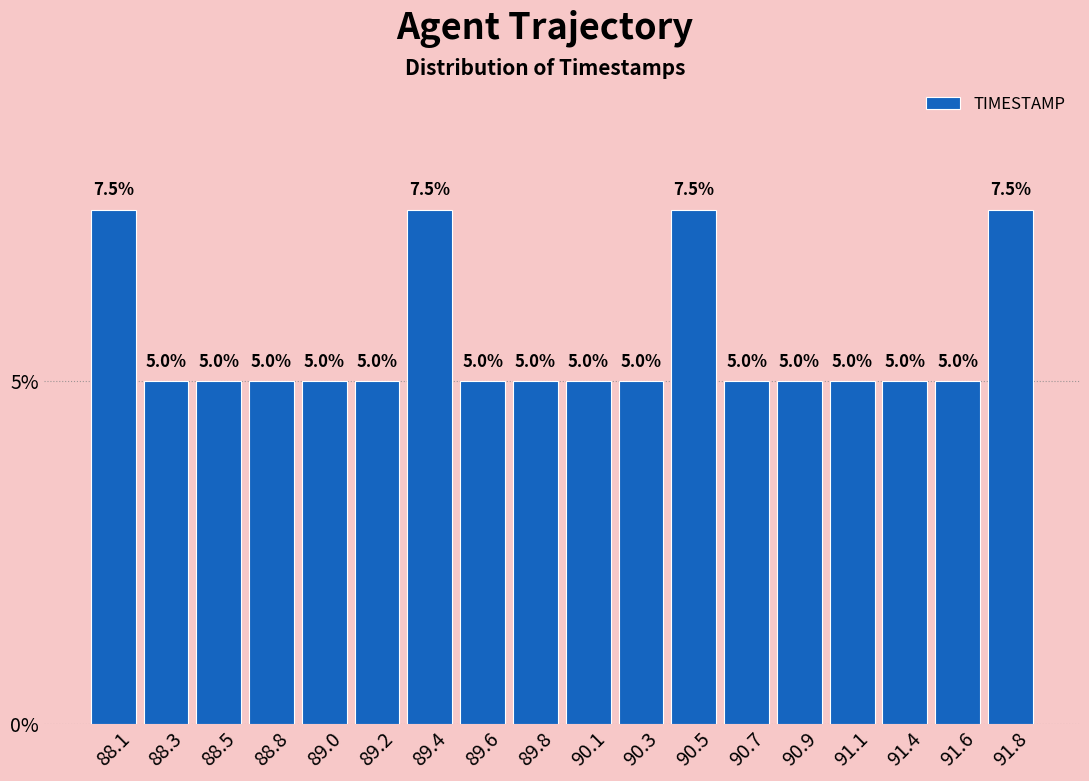

Reading left to right, list every bar in this chart as the range it spans on the x-axis followed by its height. The bar edges are not printed on the chart, so give them approximately, as read against the axis.

88.00 to 88.20: 7.5
88.20 to 88.45: 5.0
88.45 to 88.65: 5.0
88.65 to 88.85: 5.0
88.85 to 89.10: 5.0
89.10 to 89.30: 5.0
89.30 to 89.50: 7.5
89.50 to 89.75: 5.0
89.75 to 89.95: 5.0
89.95 to 90.15: 5.0
90.15 to 90.40: 5.0
90.40 to 90.60: 7.5
90.60 to 90.80: 5.0
90.80 to 91.05: 5.0
91.05 to 91.25: 5.0
91.25 to 91.45: 5.0
91.45 to 91.70: 5.0
91.70 to 91.90: 7.5